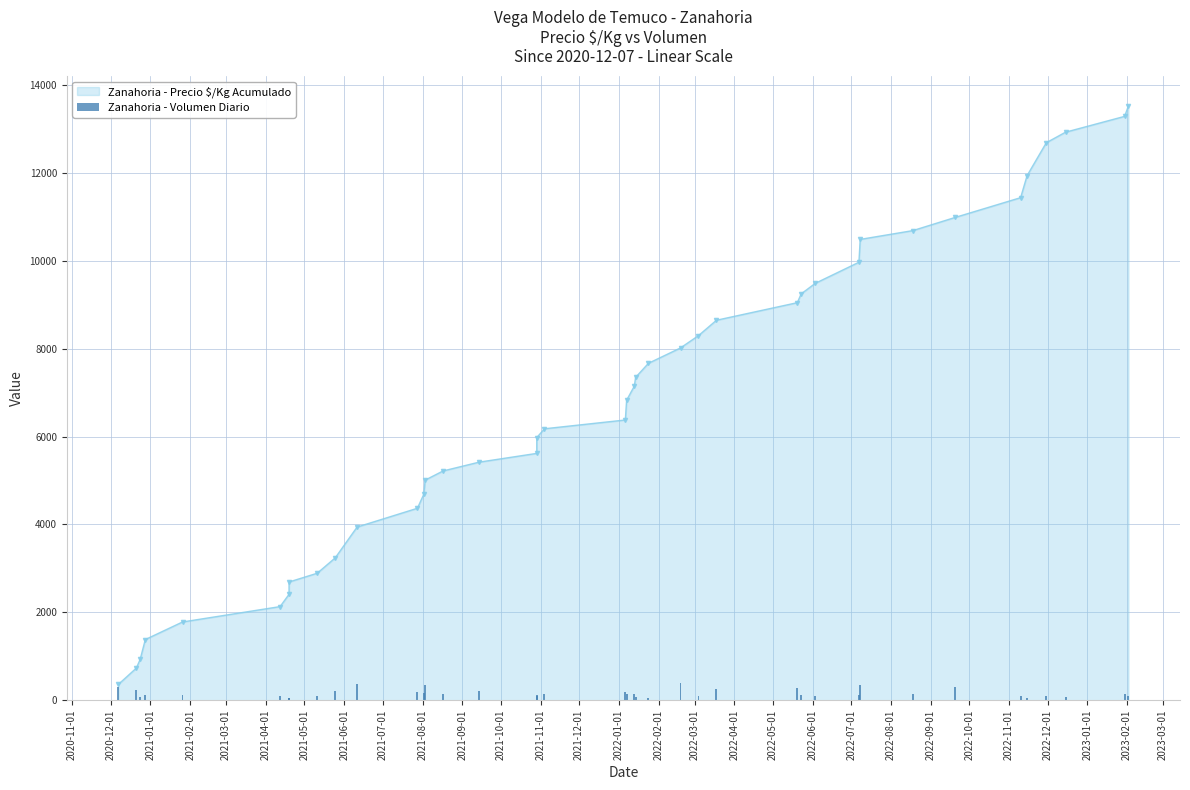

What position from the left is 2021-07-01?

9